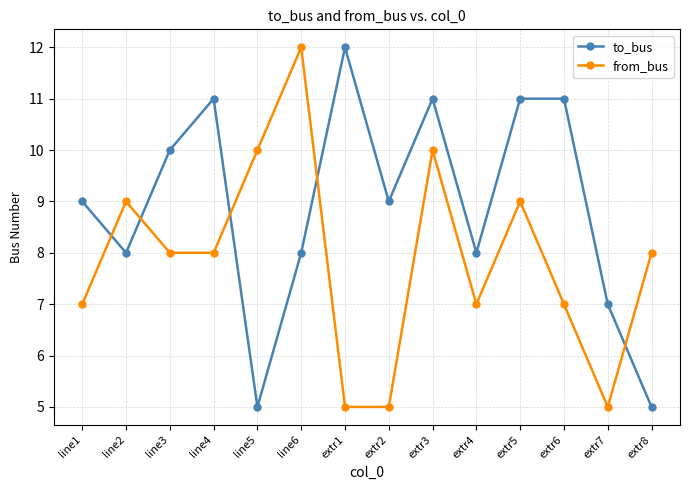

Which series has the largest total across all categories?

to_bus